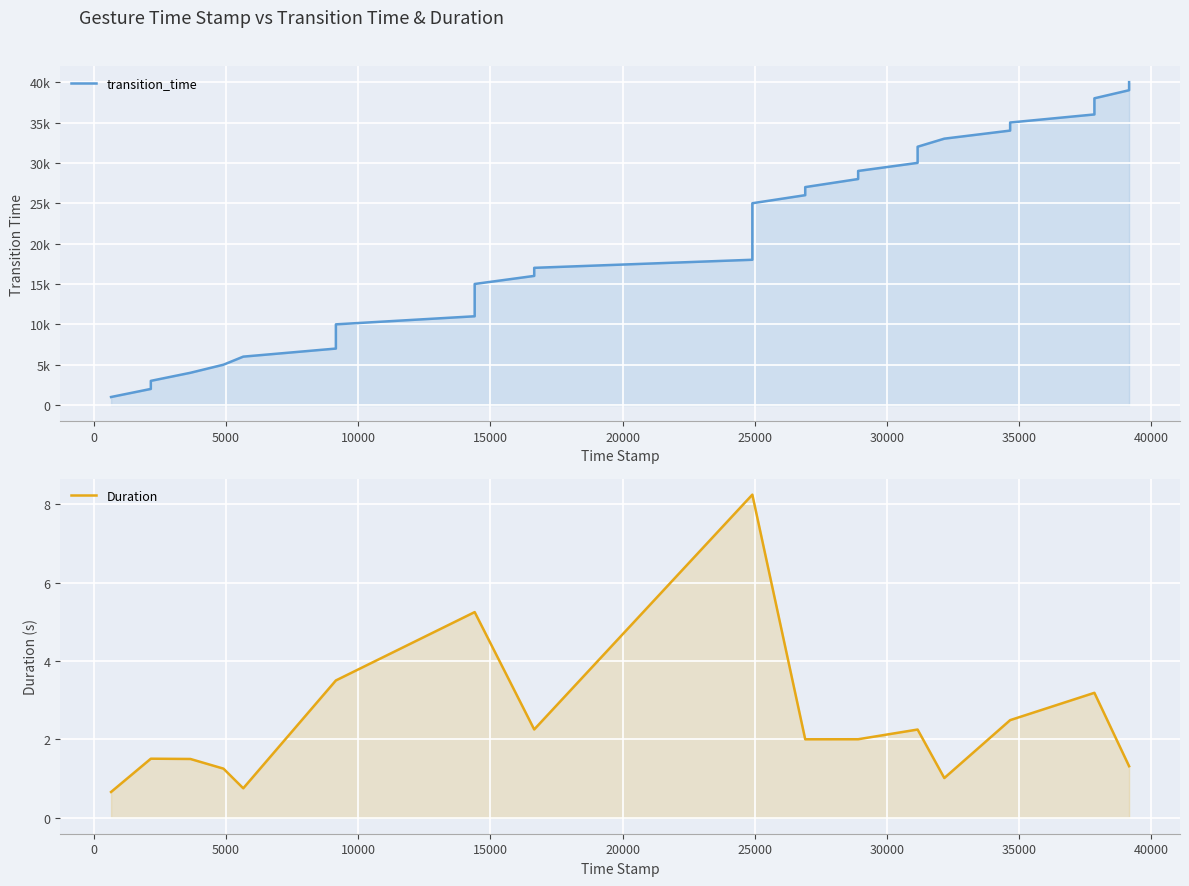

Is the value of Duration at 20000 greater than the value of transition_time at 0?

No